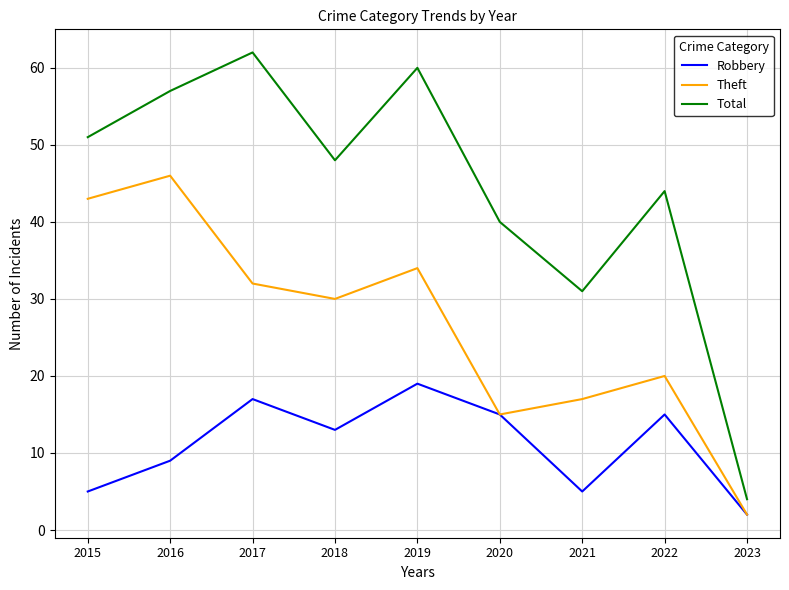

In Robbery, how many points are lower than both neighbors (excluding endpoints)?

2